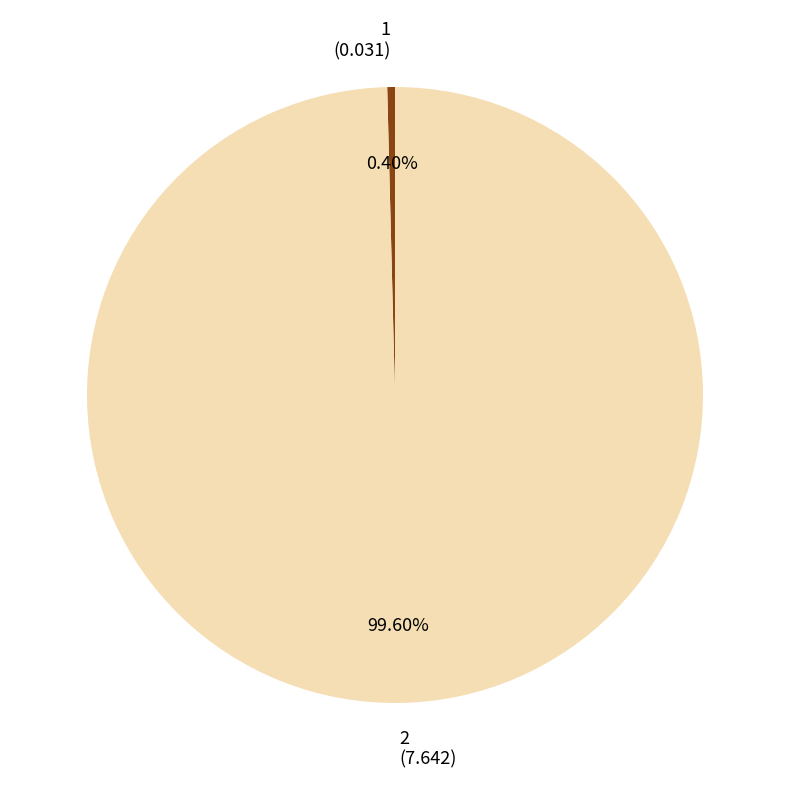

Does 2 represent more than half of the total?

Yes